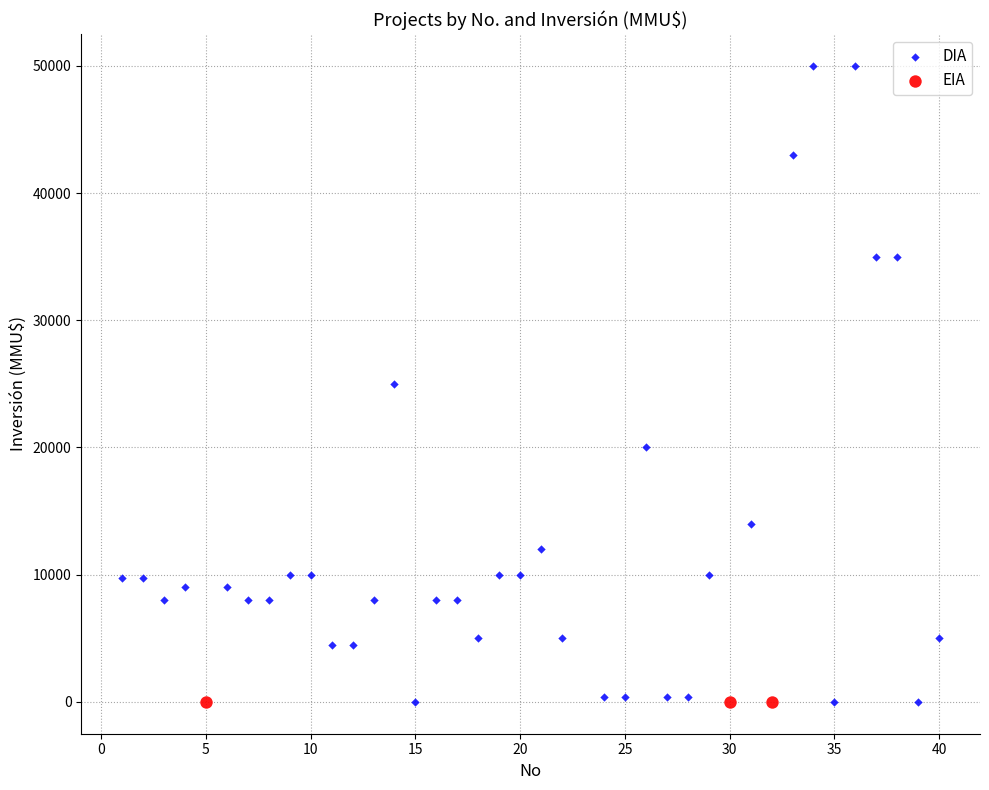

Which series contains the highest Y value?

DIA